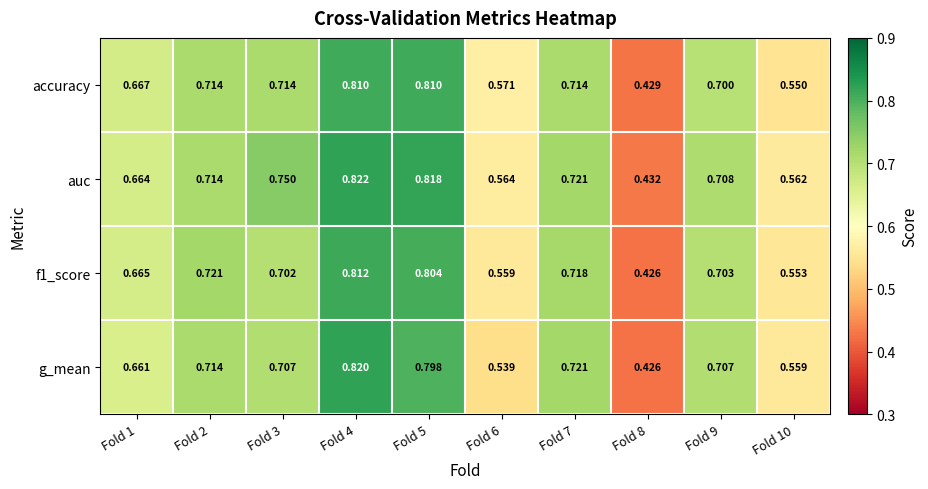

Is the value of g_mean at Fold 10 greater than the value of accuracy at Fold 4?

No